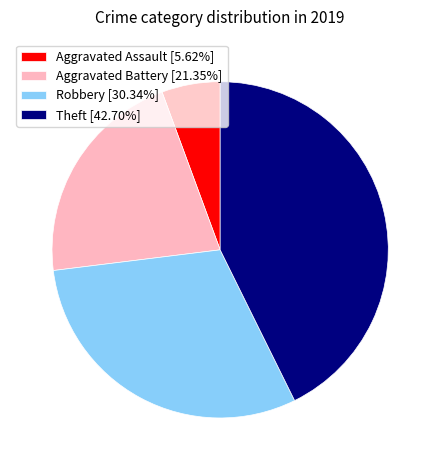

Does any single category account for the majority?

No